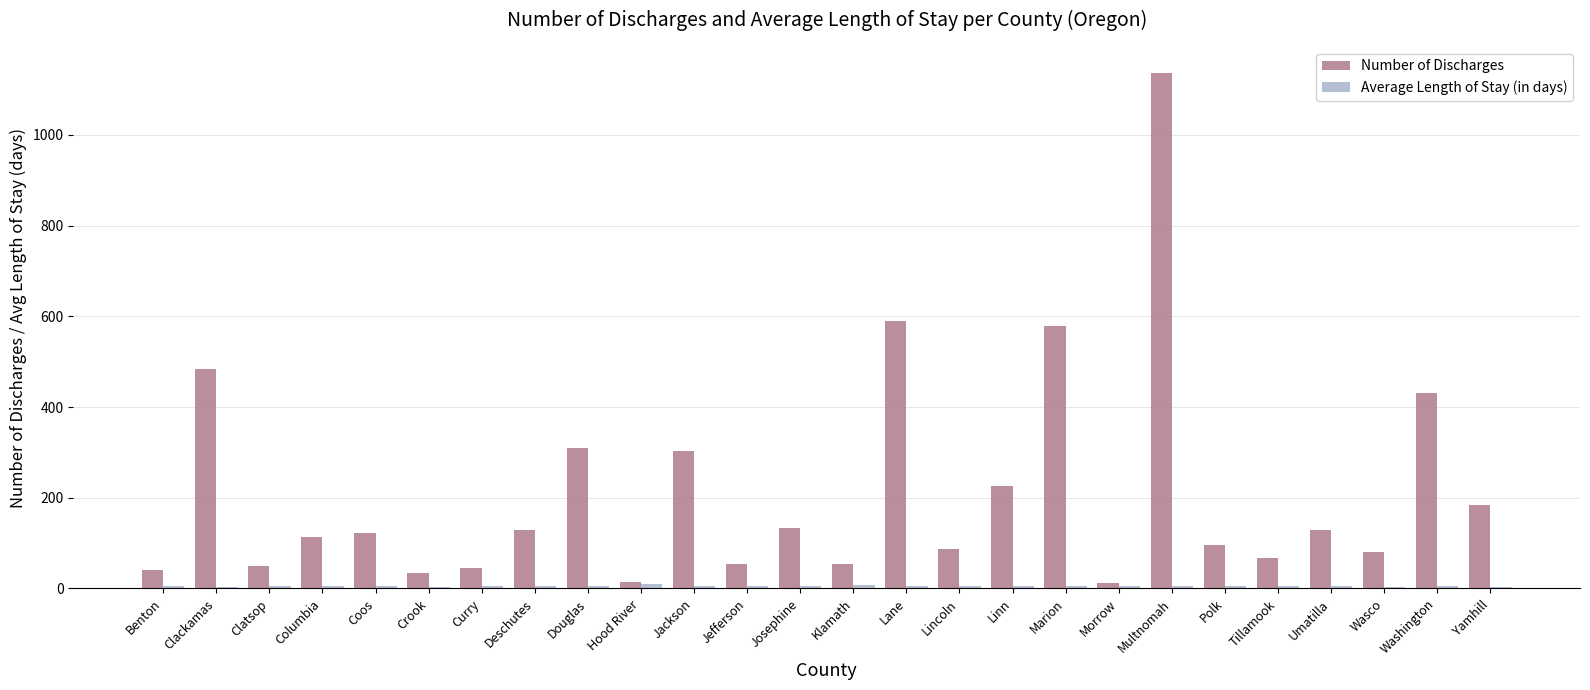

The value of Number of Discharges at Lincoln is 29.5. True or false?

False